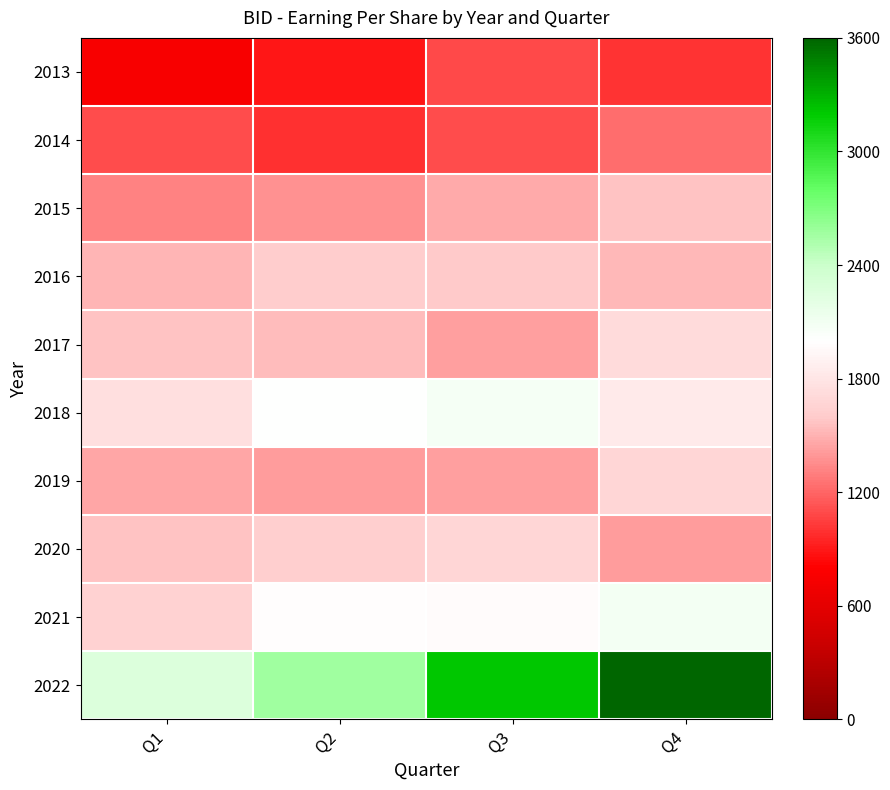

Which series has the largest range (max minus min)?

2022